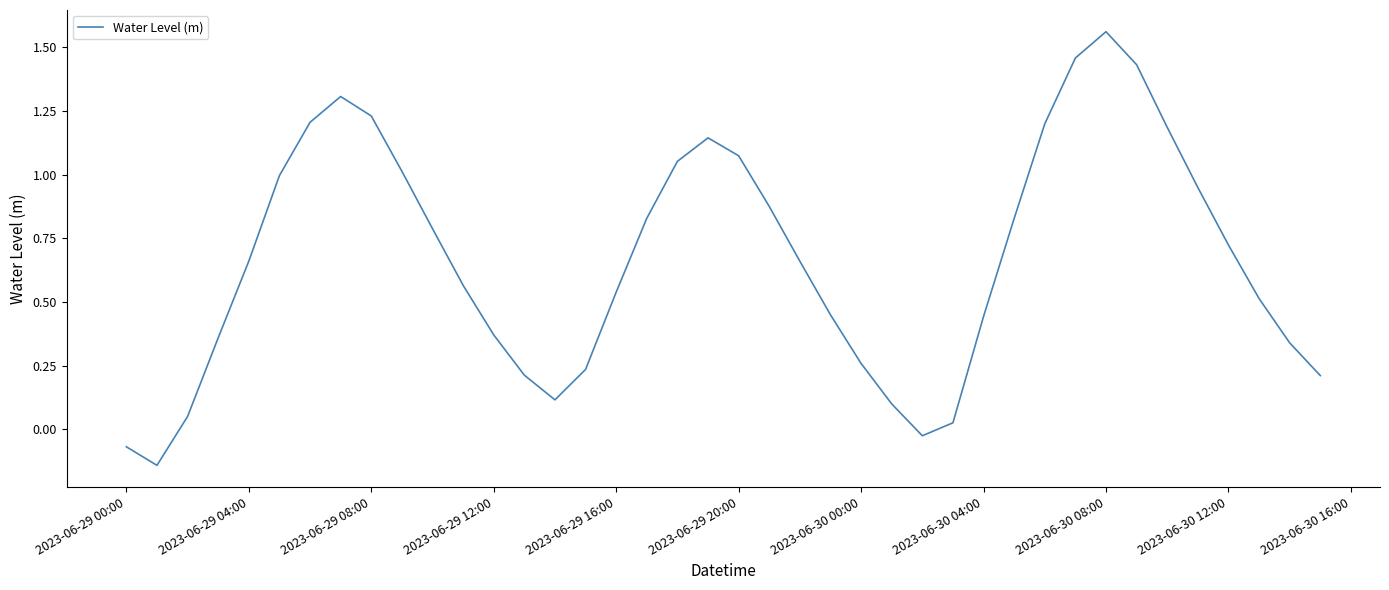

What is the difference between the maximum and minimum values?

1.7